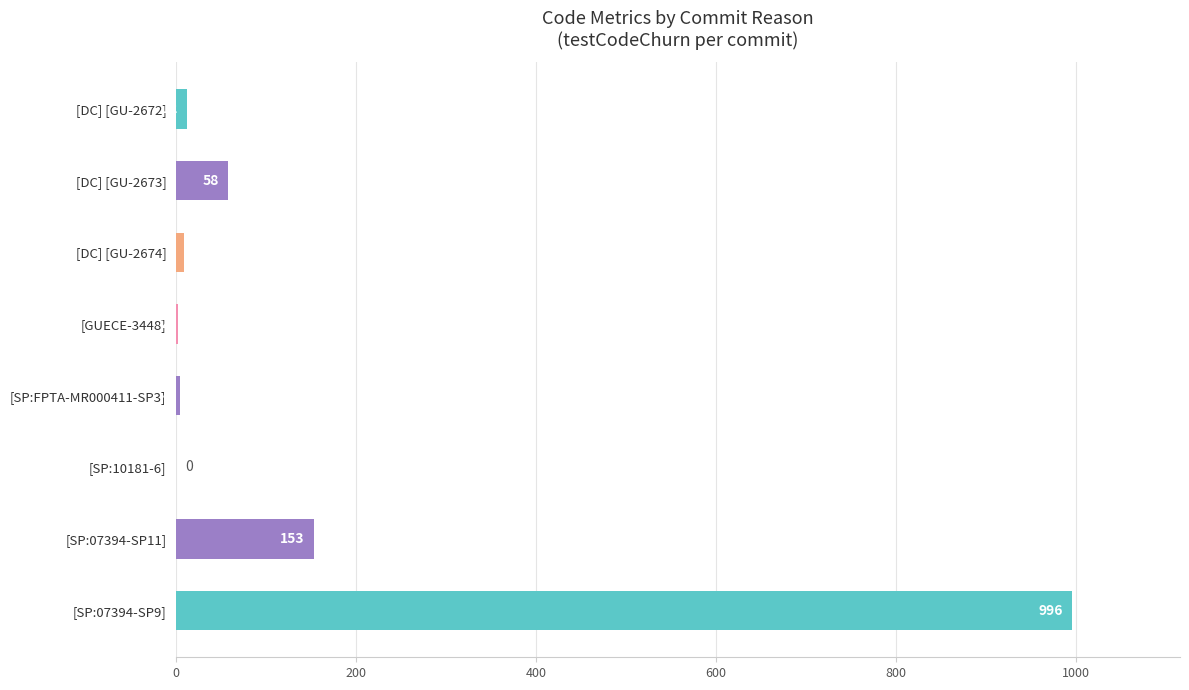

Reading bottom to top, extract all data points from this chart.

[SP:07394-SP9]=996	[SP:07394-SP11]=153	[SP:10181-6]=0	[SP:FPTA-MR000411-SP3]=4	[GUECE-3448]=2	[DC] [GU-2674]=9	[DC] [GU-2673]=58	[DC] [GU-2672]=12